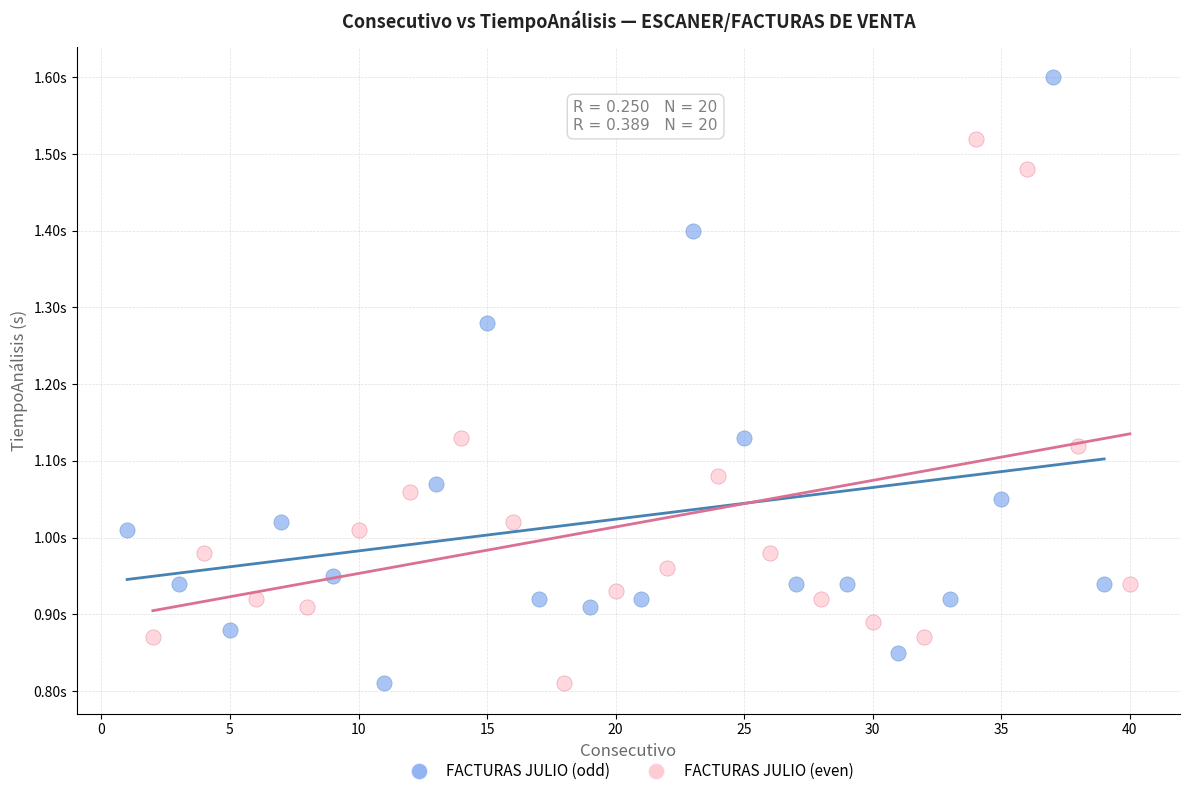

Which series has the largest Y range (max minus min)?

FACTURAS JULIO (odd)